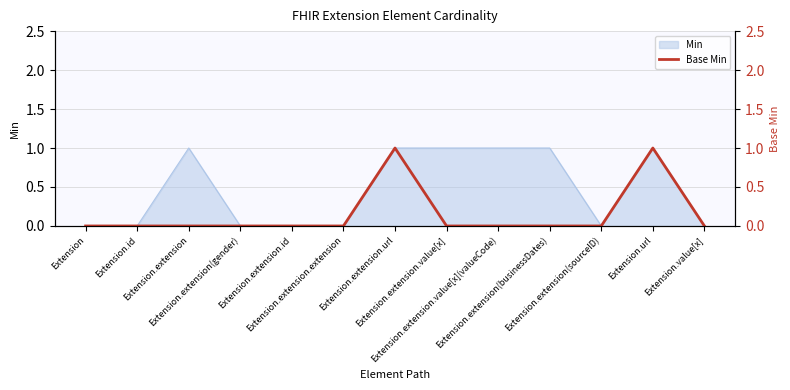

How many positive values are there?

2